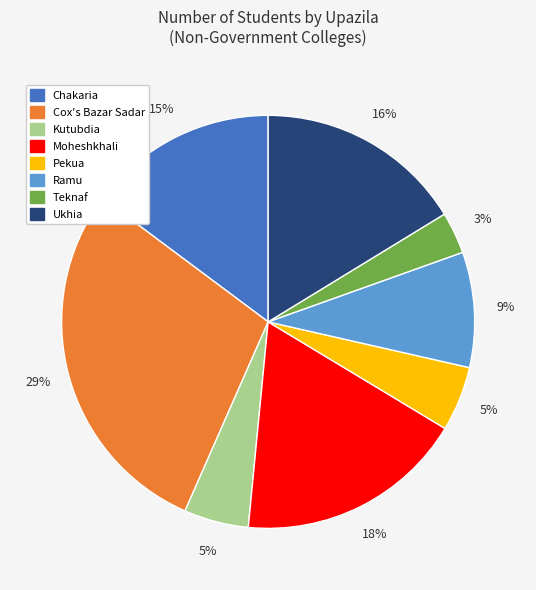

How many segments does this pie chart have?

8